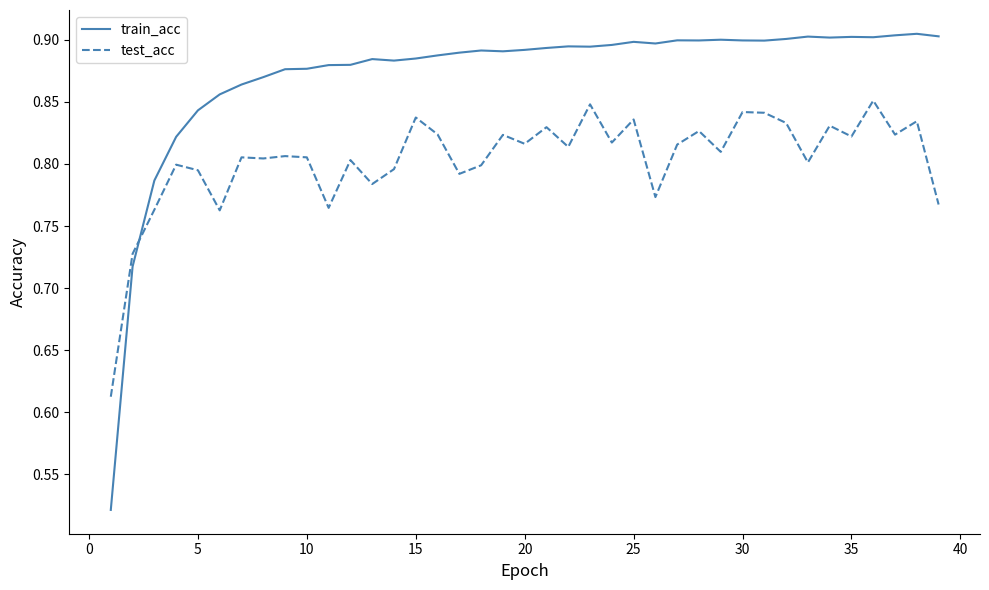

Which series has the largest total across all categories?

train_acc